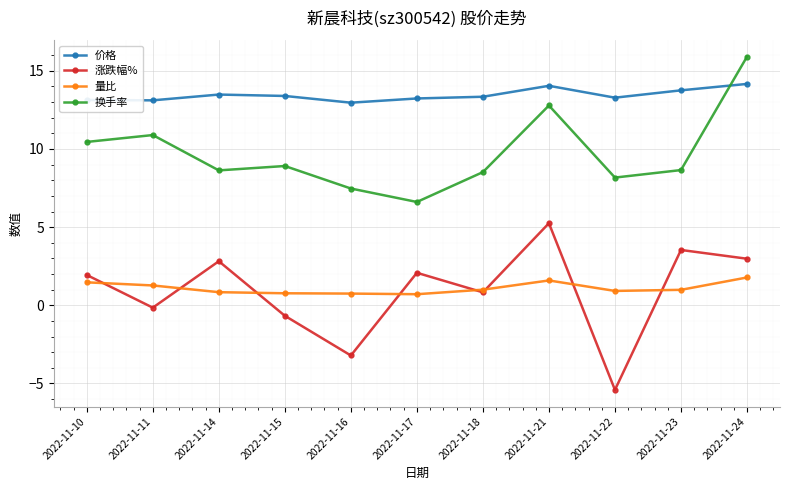

Where is the first local minimum for 涨跌幅%?

2022-11-11